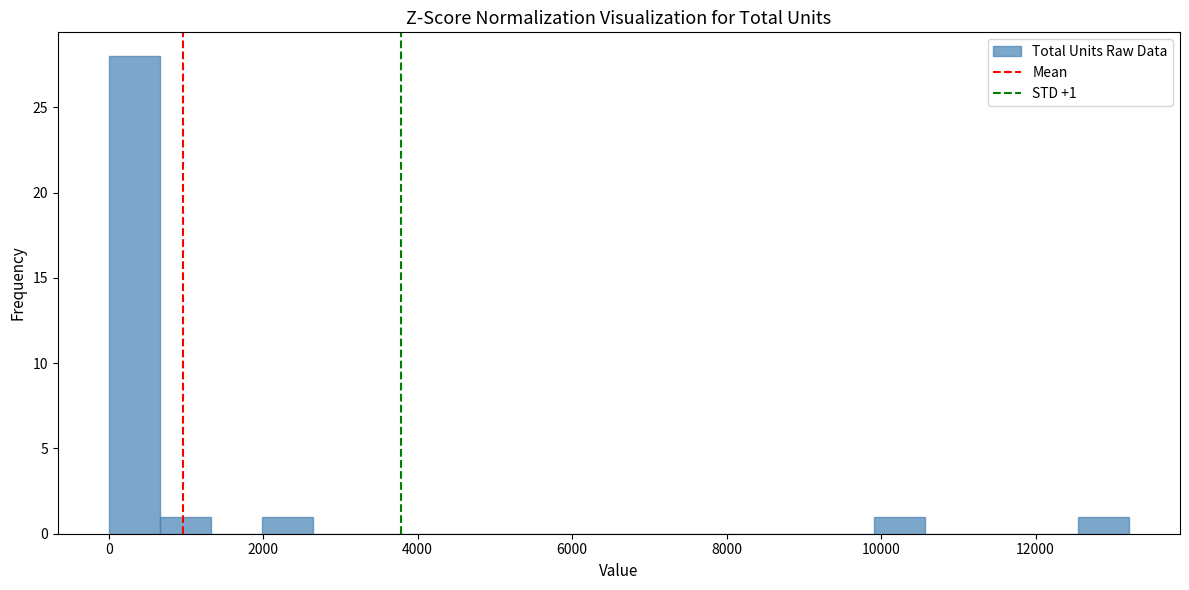

Read against the x-axis, roughly where is the centre of the tallest bar?

400